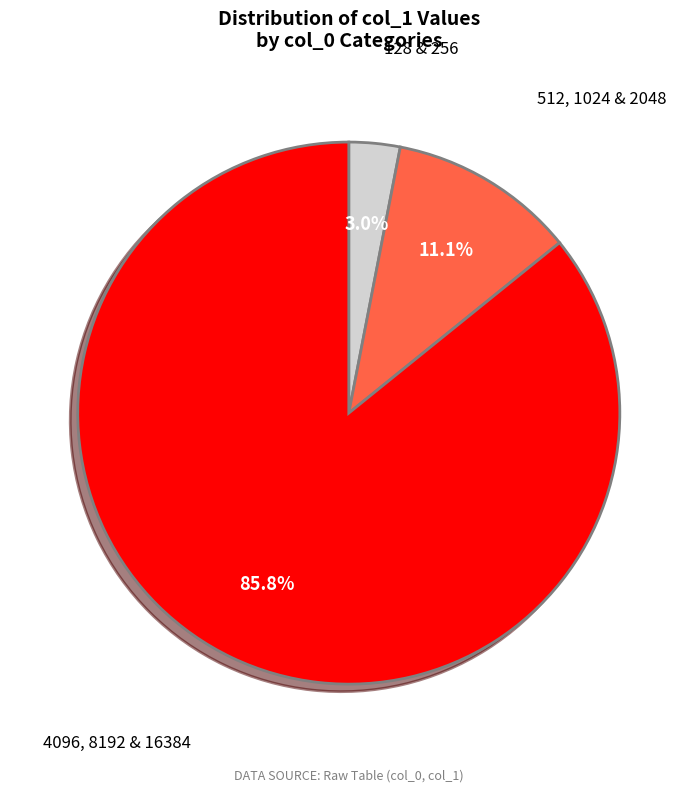

Is there any slice that represents more than half of the pie?

Yes